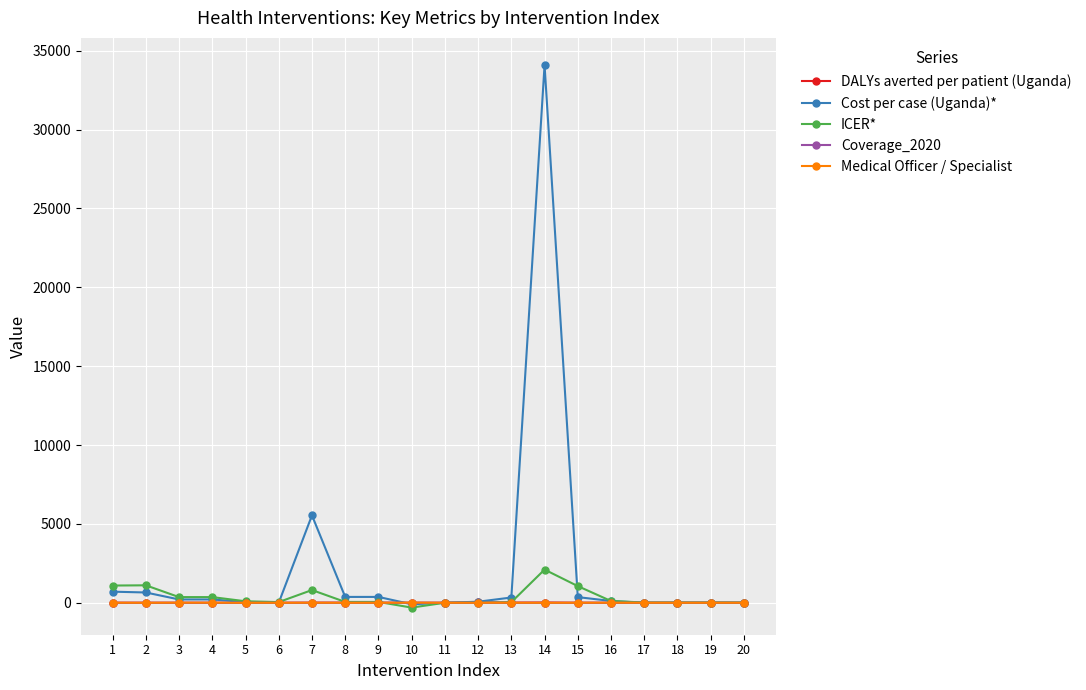

At which label does ICER* first exceed 54?

1